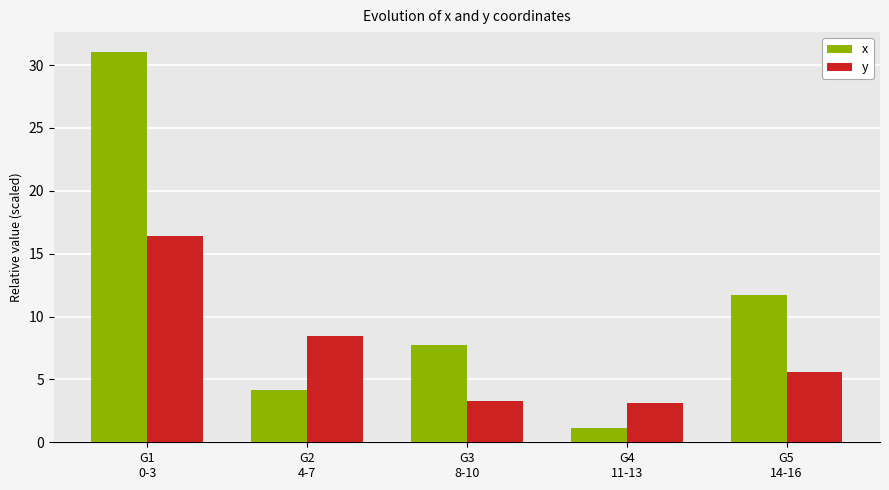

What is the average value of the x series?

11.2